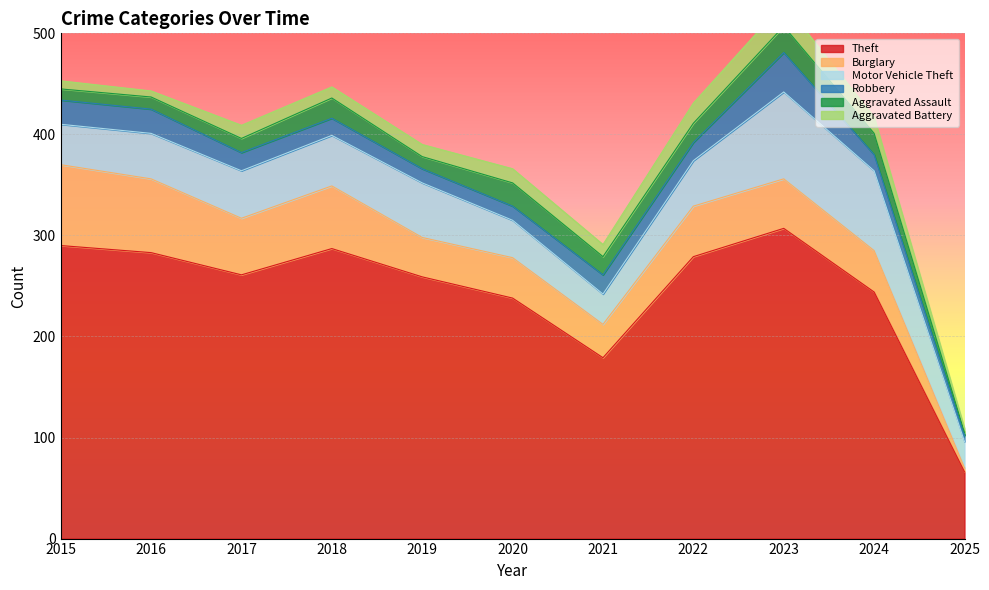

Reading right to left, transcribe all the data shown in this chart.

Theft: 66	244	307	279	179	238	259	287	261	283	290
Burglary: 4	41	49	50	33	40	39	62	56	73	80
Motor Vehicle Theft: 26	79	86	45	30	37	54	50	47	45	40
Robbery: 6	16	39	18	19	14	14	17	18	24	24
Aggravated Assault: 3	21	26	19	18	23	12	20	14	12	11
Aggravated Battery: 4	16	23	20	12	14	12	11	13	6	8